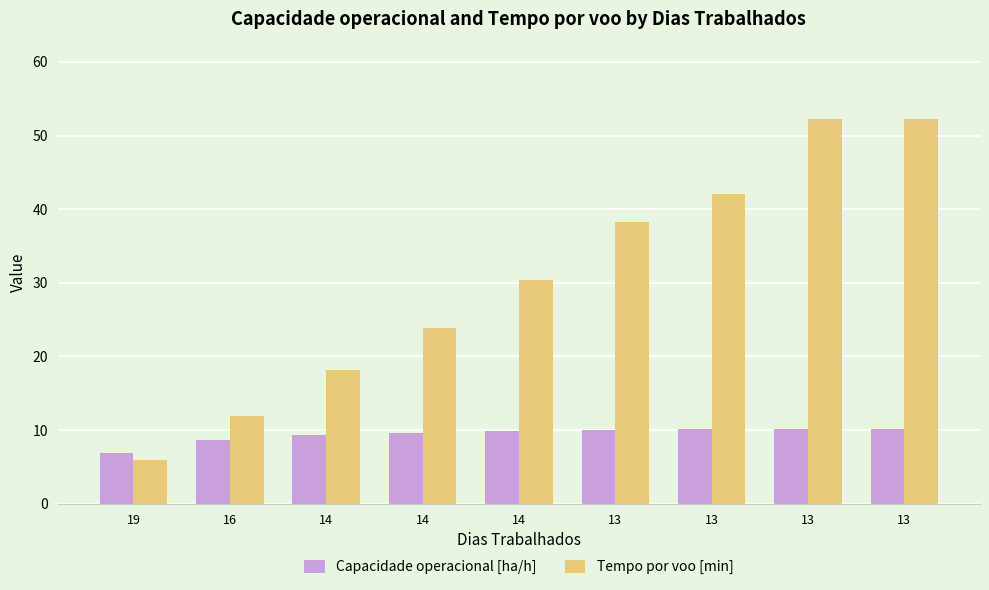

What is the difference between the maximum and minimum values in the Capacidade operacional [ha/h] series?

3.3